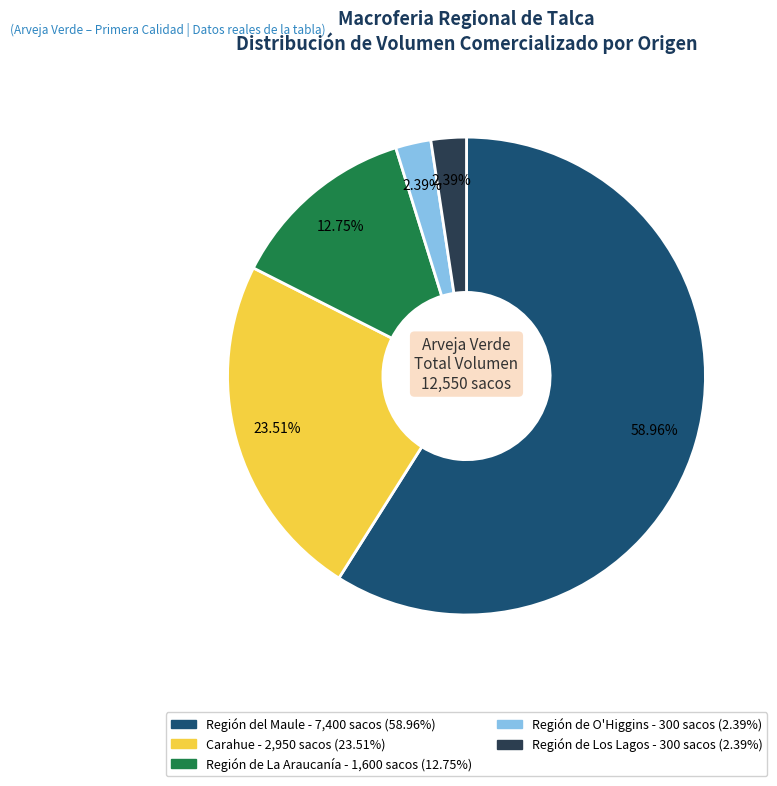

Is there a majority slice in this chart?

Yes